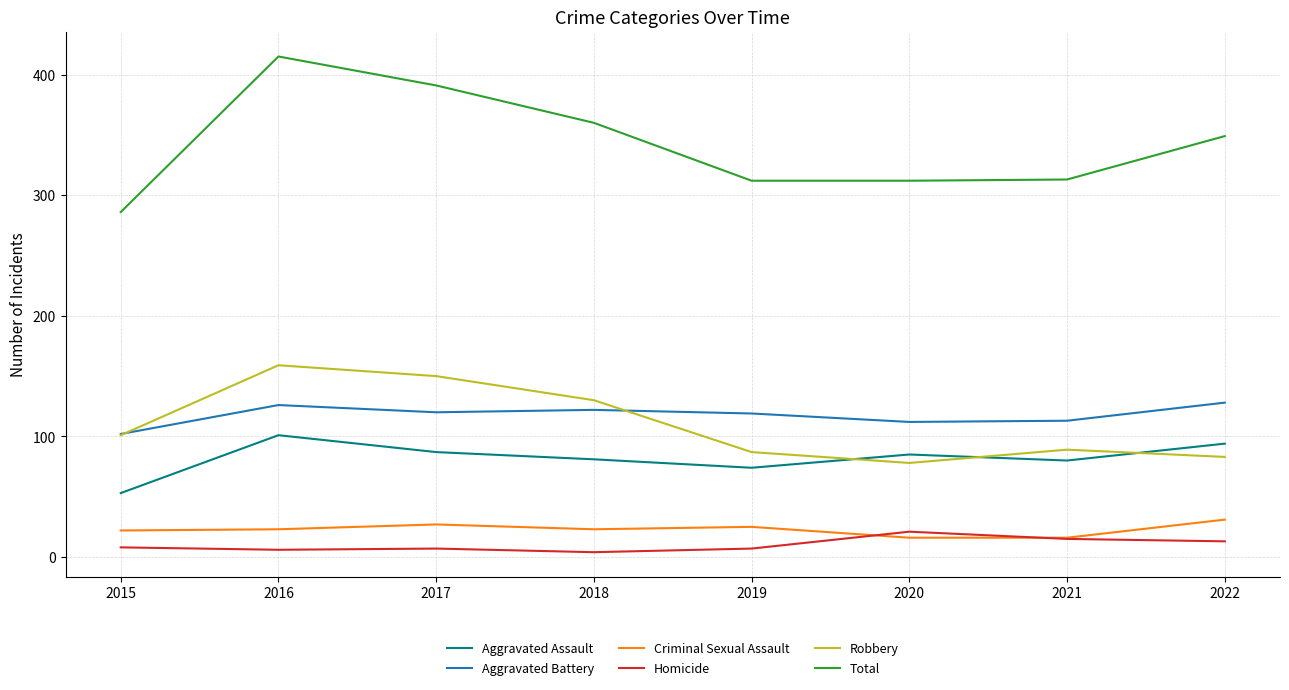

What is the spread (max minus min) of values at 2017?

384